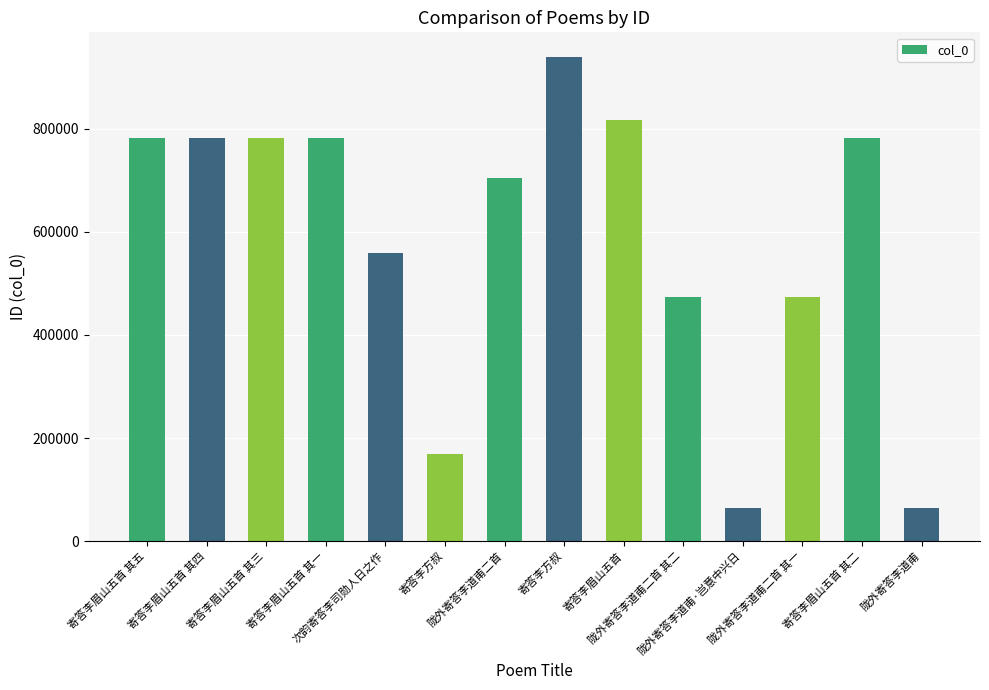

How many data points are less than 782506?

7